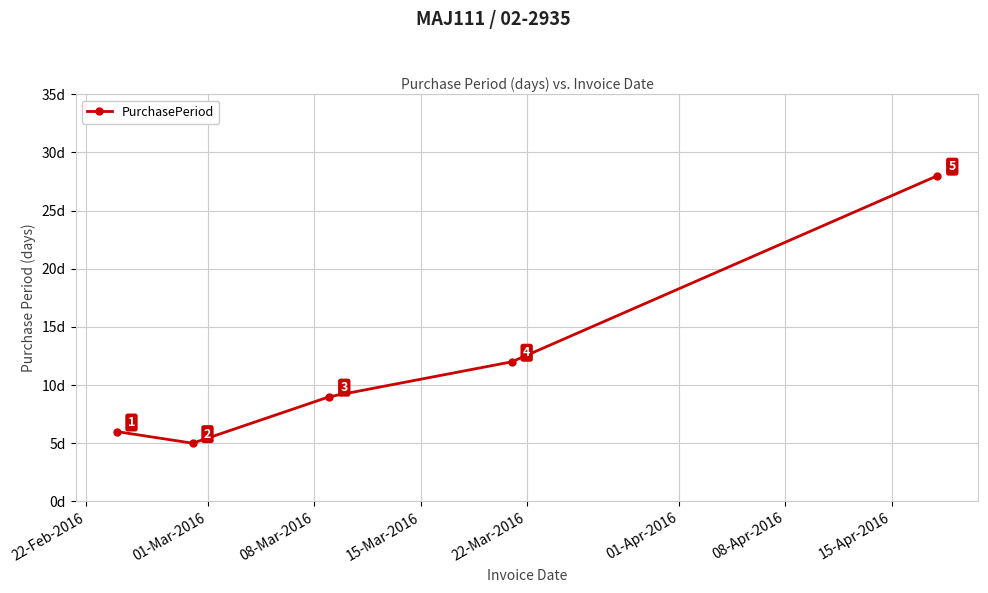

What is the difference between the second highest and second lowest values?

6